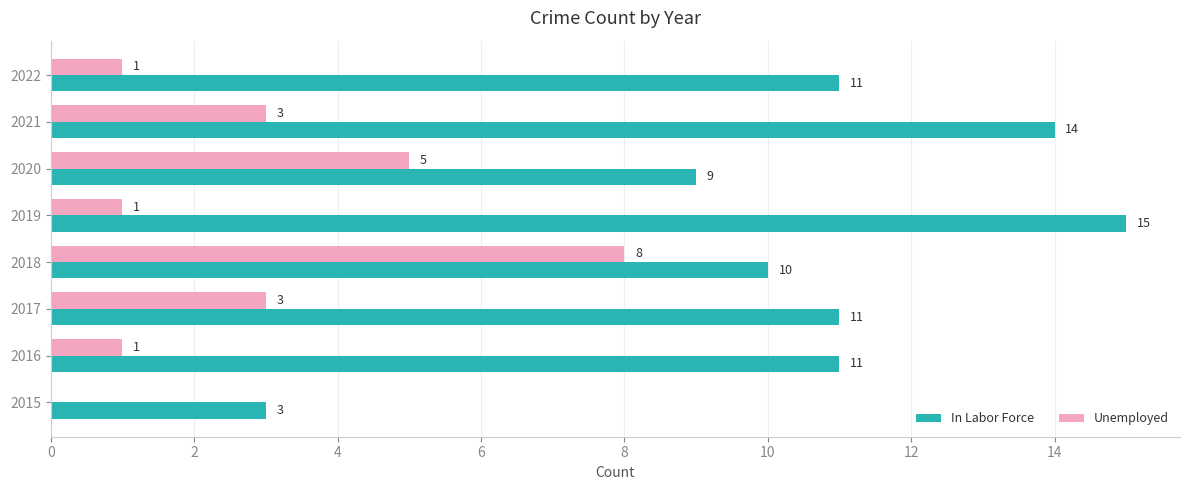

How many positive values does the Unemployed series have?

7